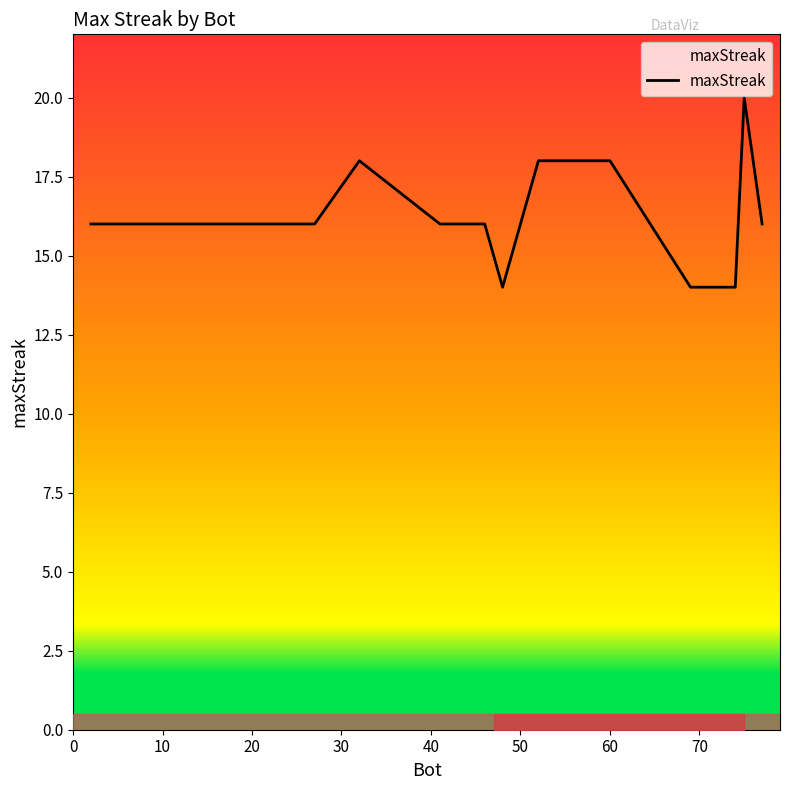

What is the greatest value displayed?

20